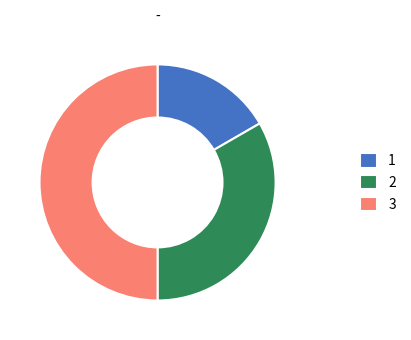

Which slice is the largest?

3